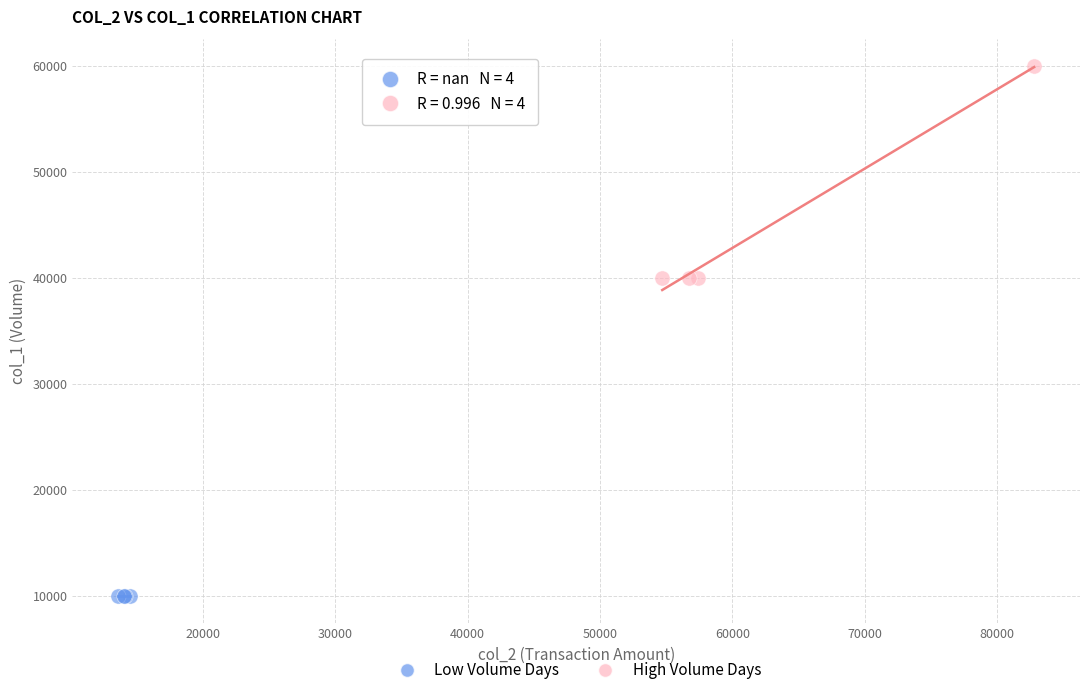

Which series contains the highest Y value?

High Volume Days